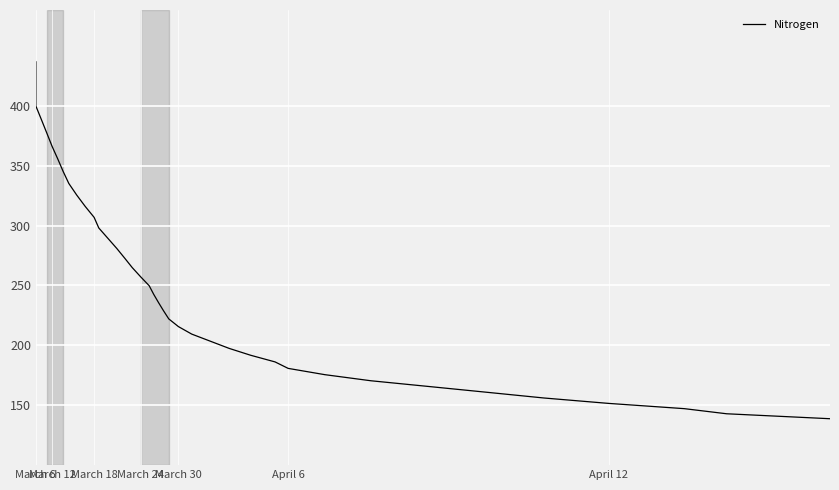

What is the value of the 39th point from the left?

142.9